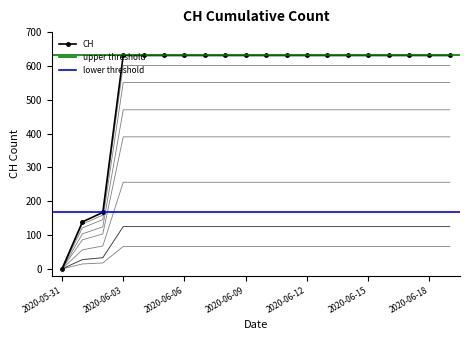

True or false: CH has a value of 631 at 2020-06-15.

True